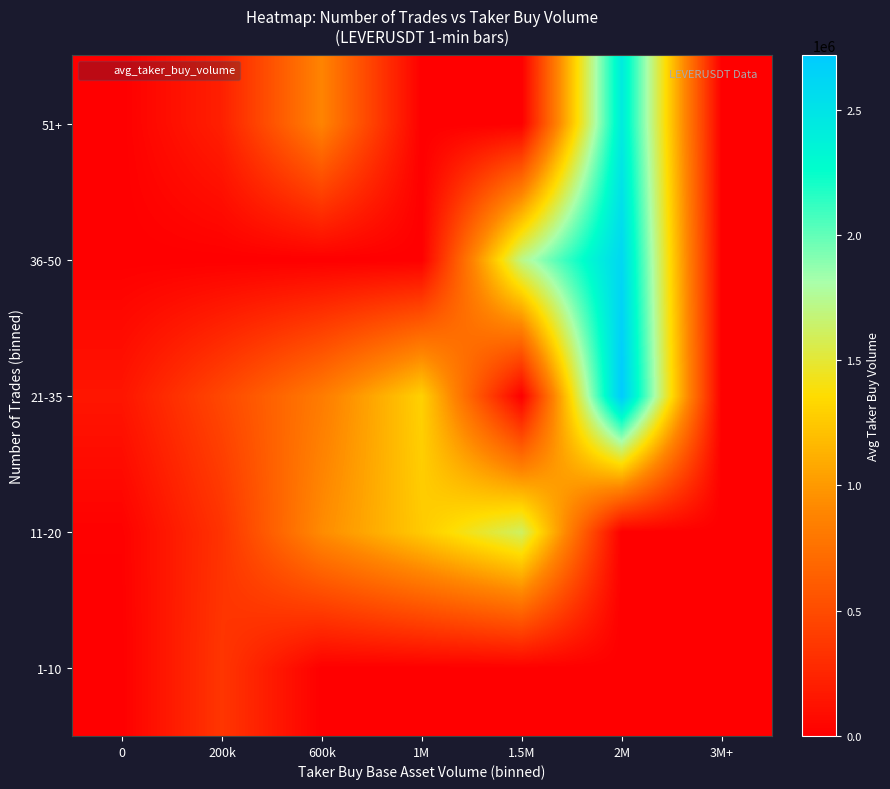

At how many categories does at least one series exceed 1125767?

3